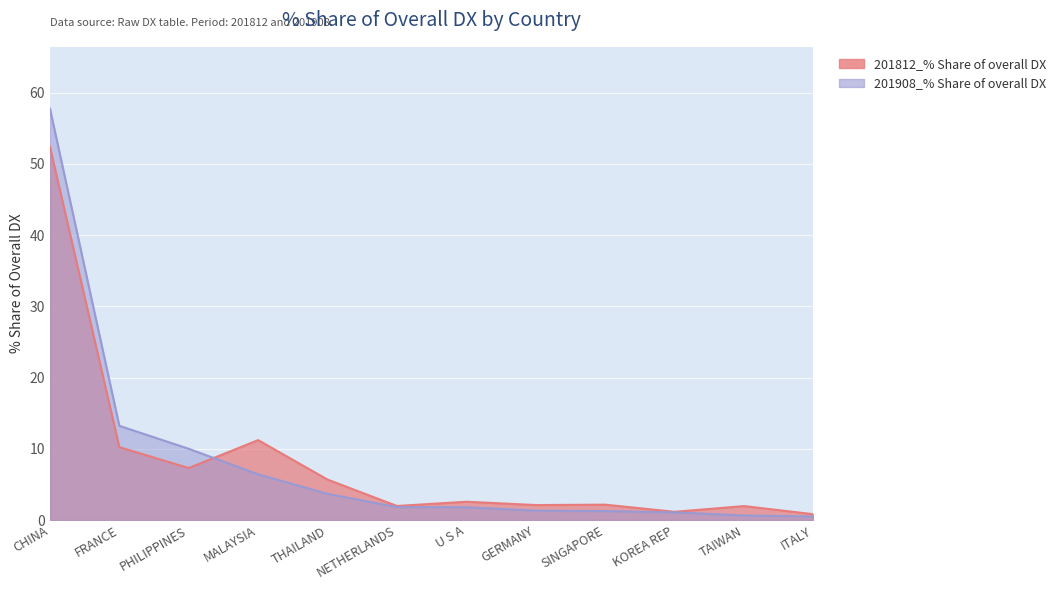

Where is the first local minimum for 201812_% Share of overall DX?

PHILIPPINES